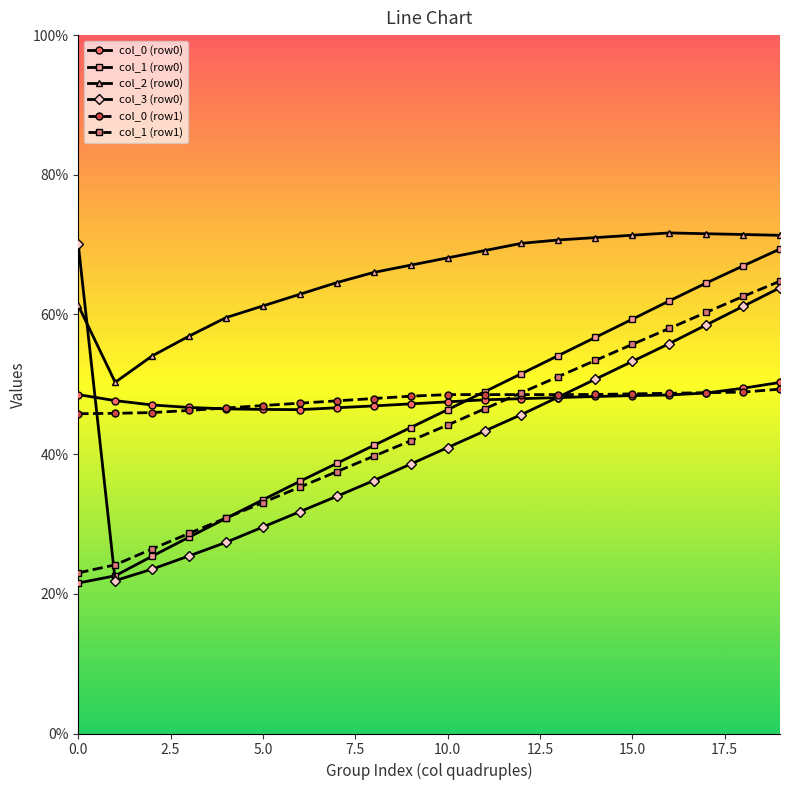

Count the number of data series in this chart.

6